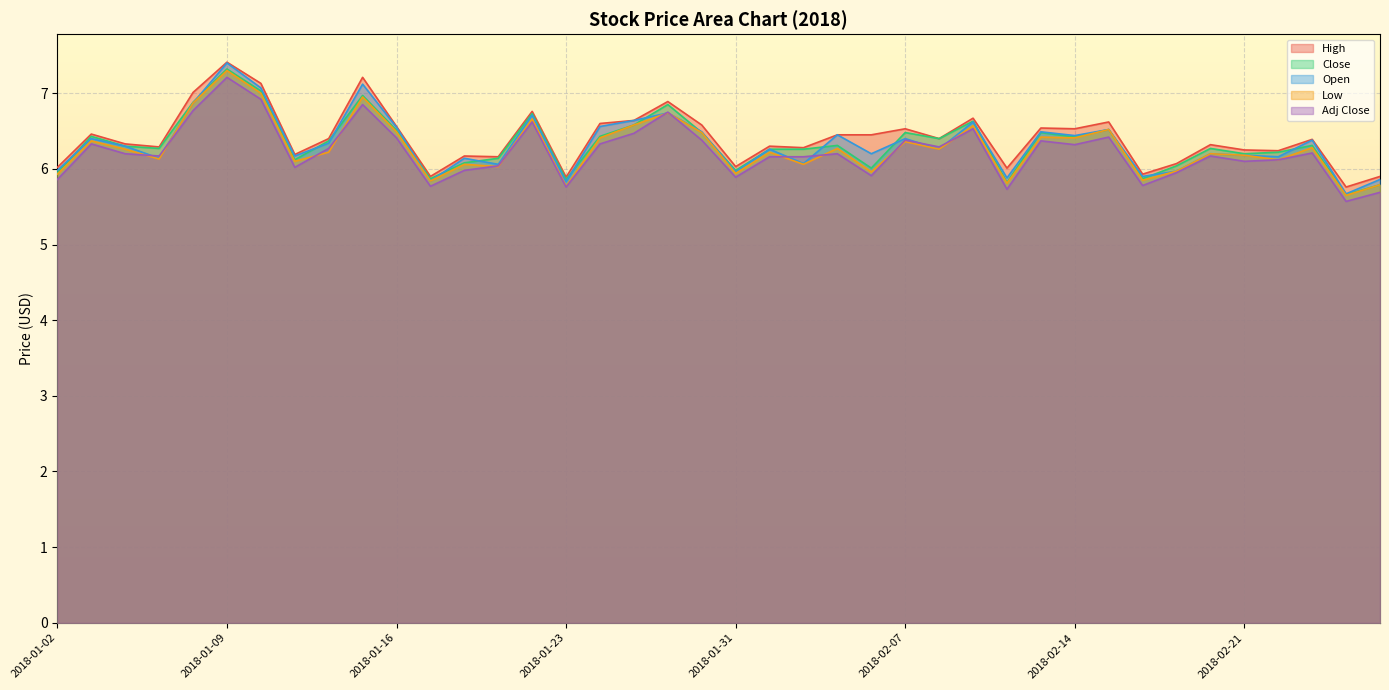

True or false: Close and Adj Close cross at least once.

False